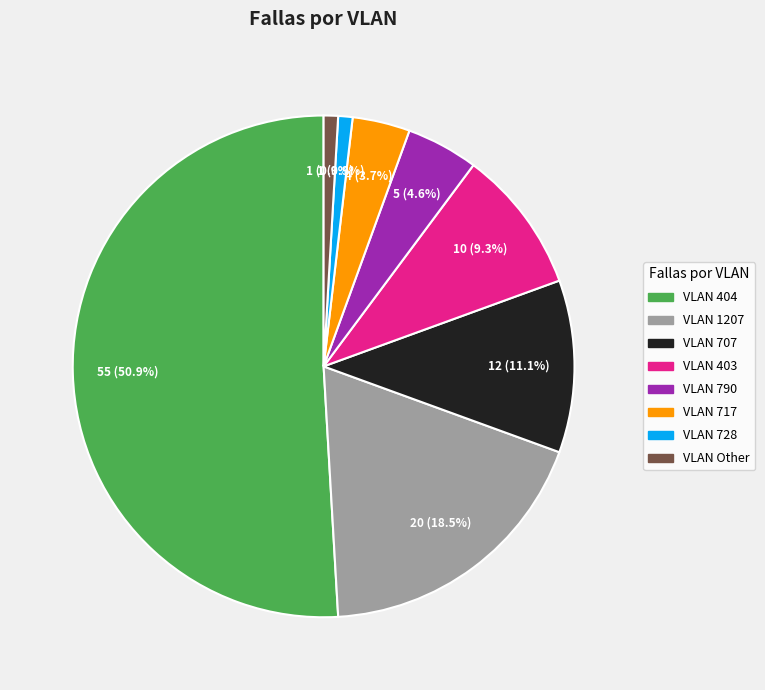

Is there a majority slice in this chart?

Yes